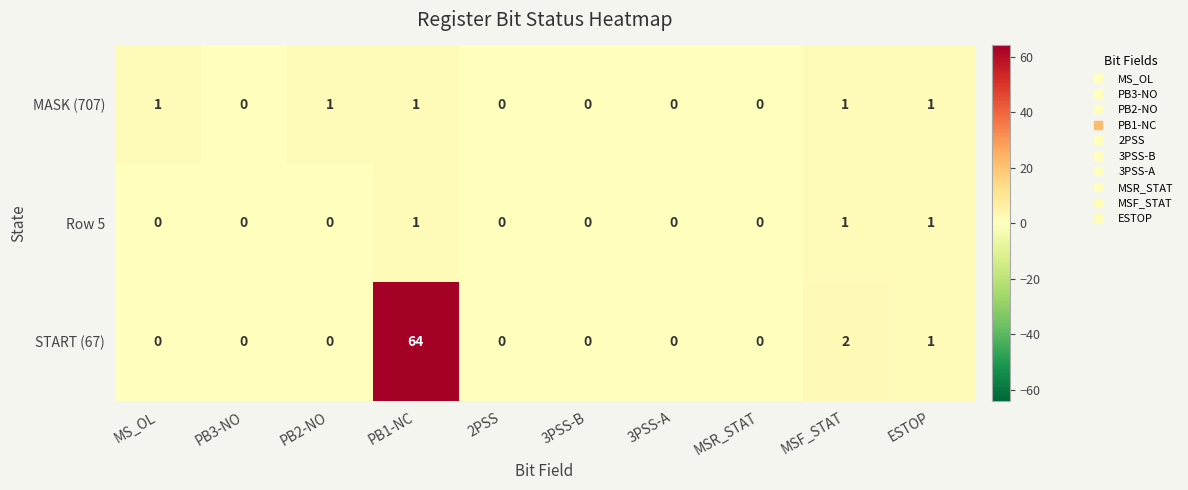

What is the average value of the START (67) series?

7